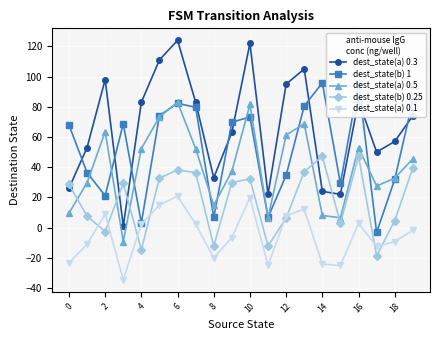

The value of dest_state(b) 0.25 at 6 is 38.2. True or false?

True